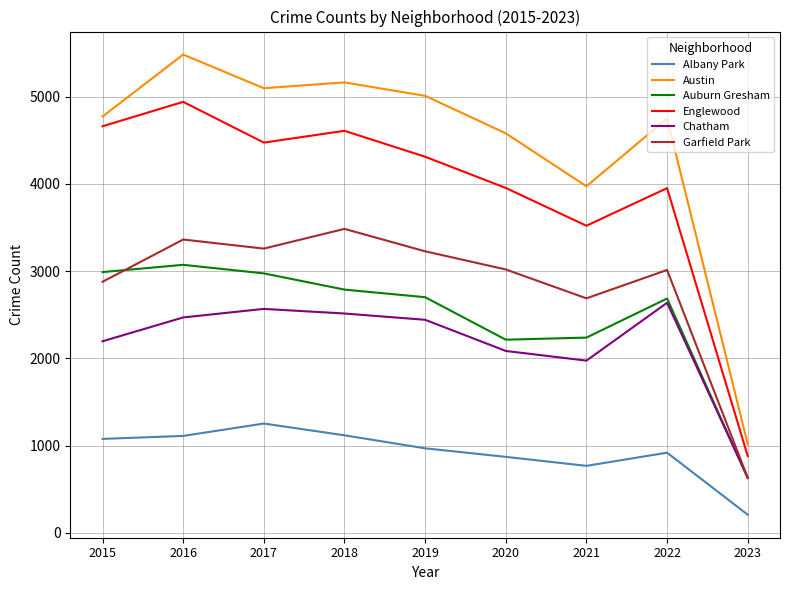

Rank the series by their maximum value, from highest to lowest.

Austin, Englewood, Garfield Park, Auburn Gresham, Chatham, Albany Park